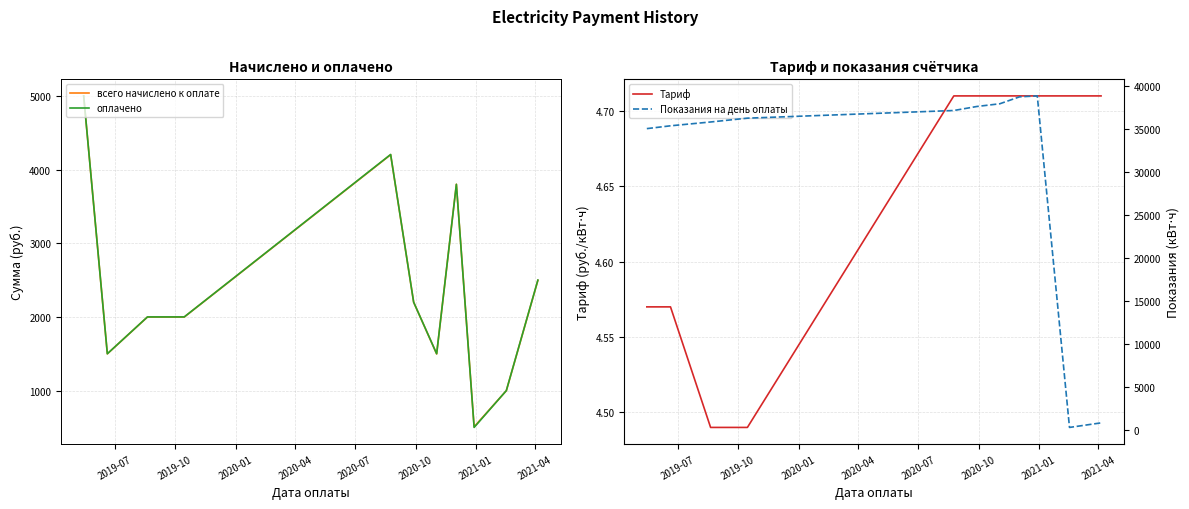

What is the maximum value for оплачено?

5000.0